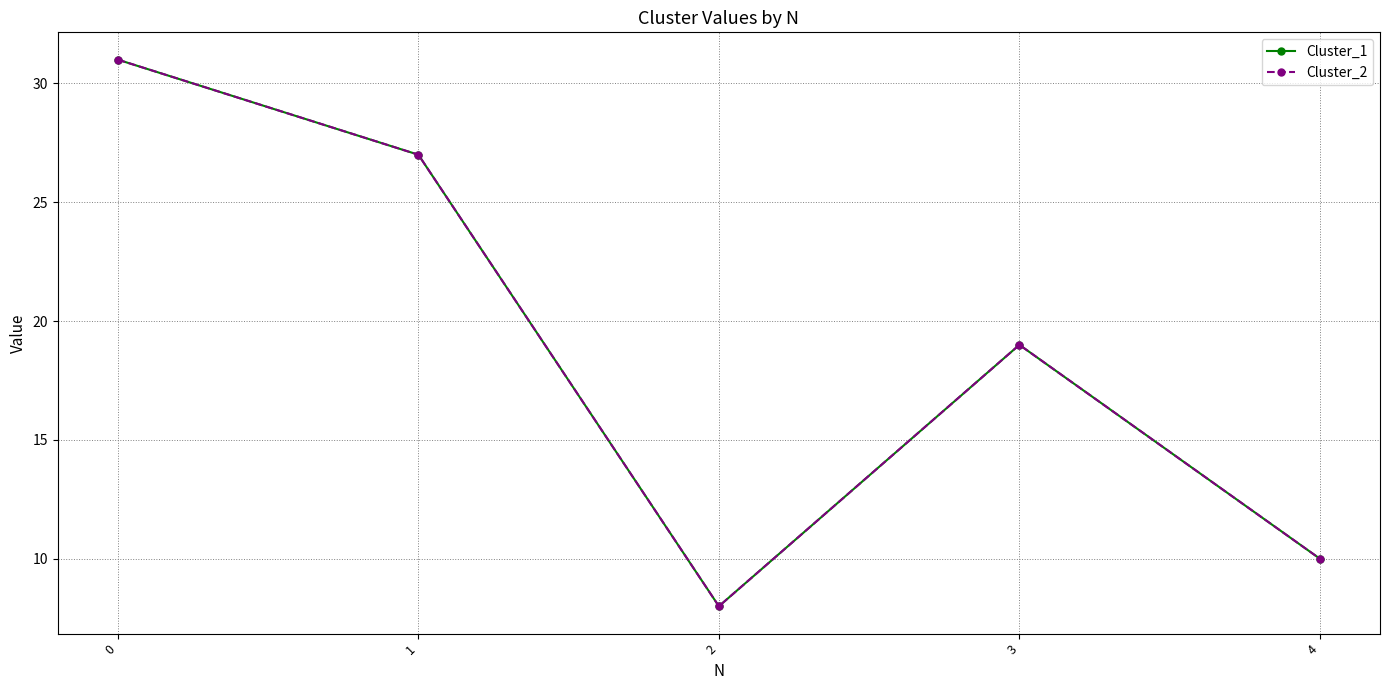

Which series has the largest total across all categories?

Cluster_1